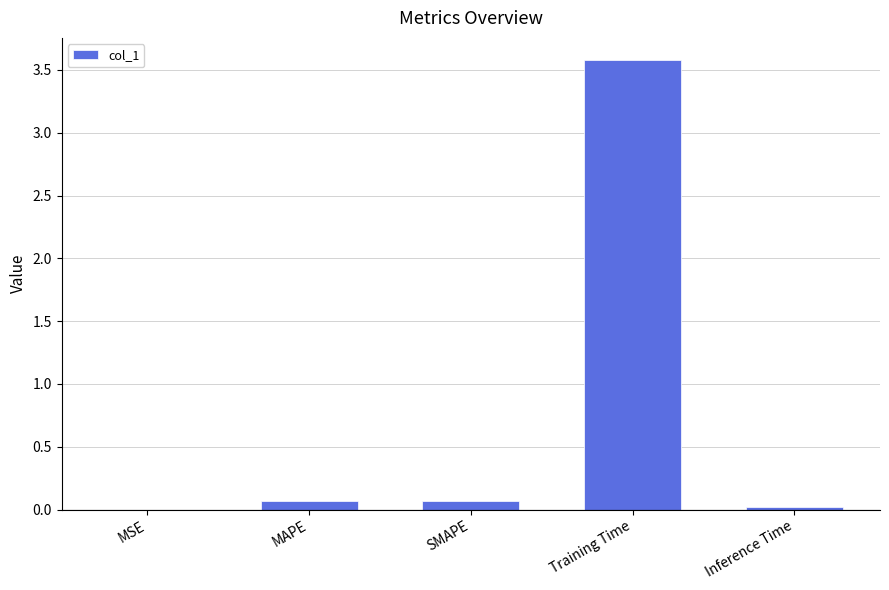

Are the bars horizontal?

No